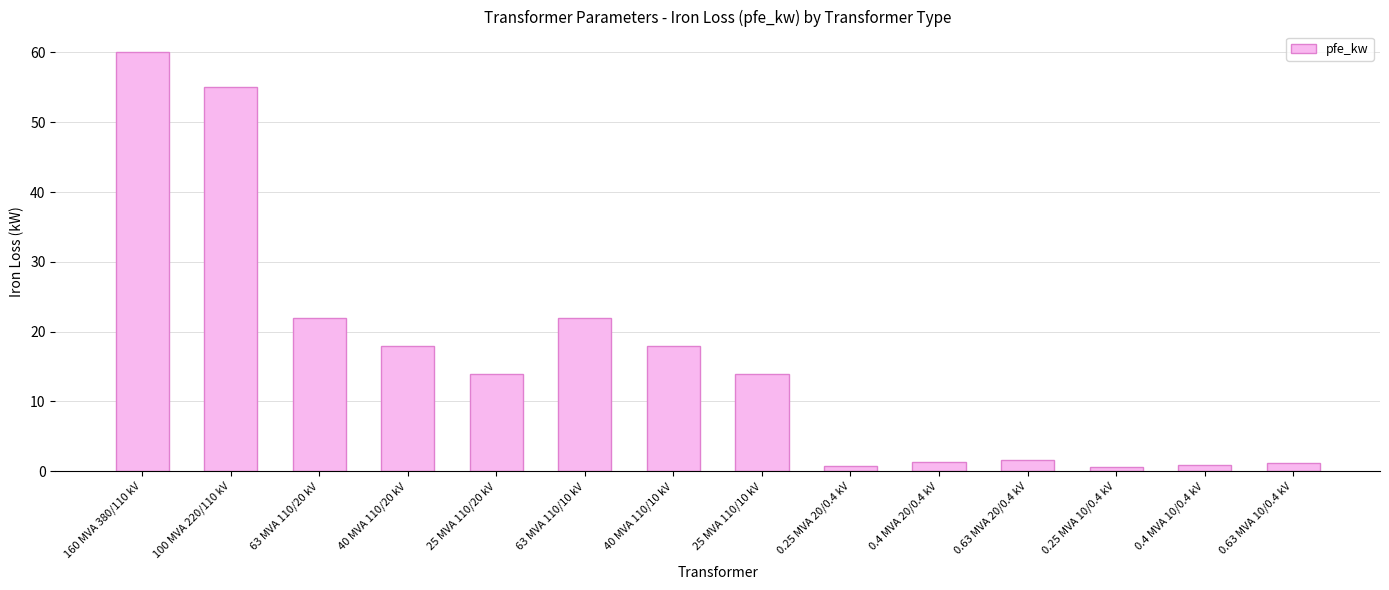

How many data points does each series have?

14